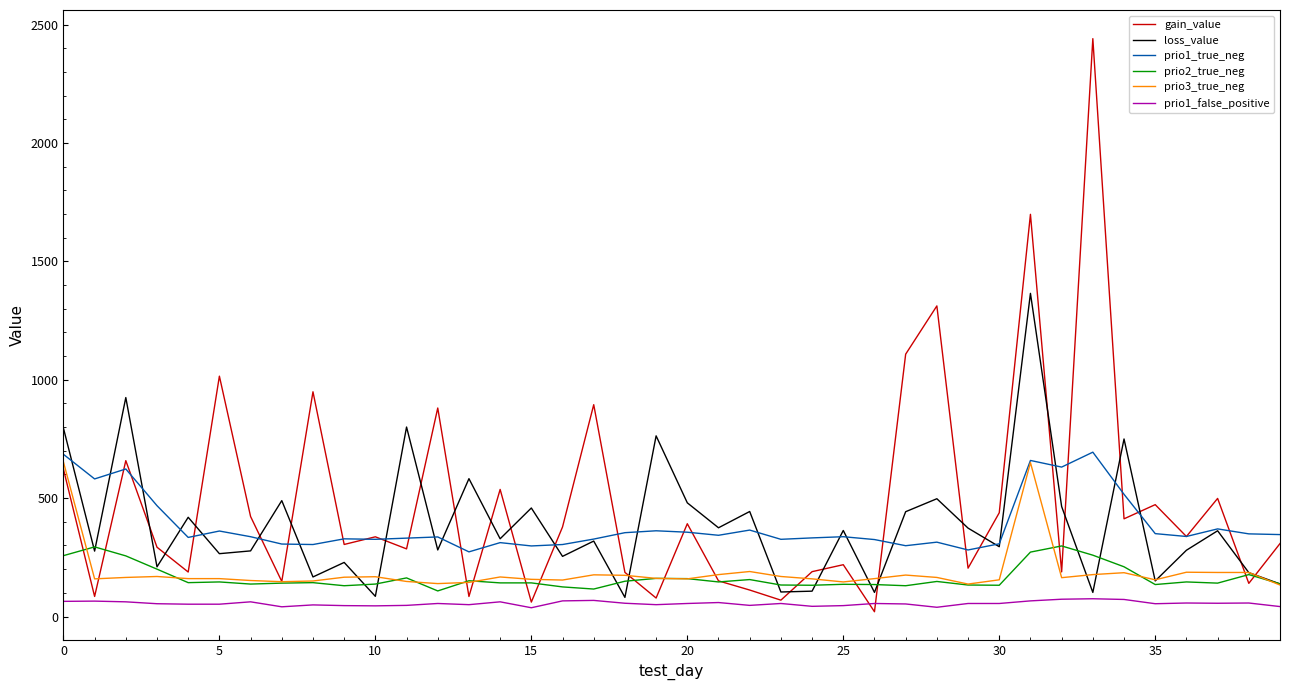

True or false: prio3_true_neg and prio1_false_positive cross at least once.

False